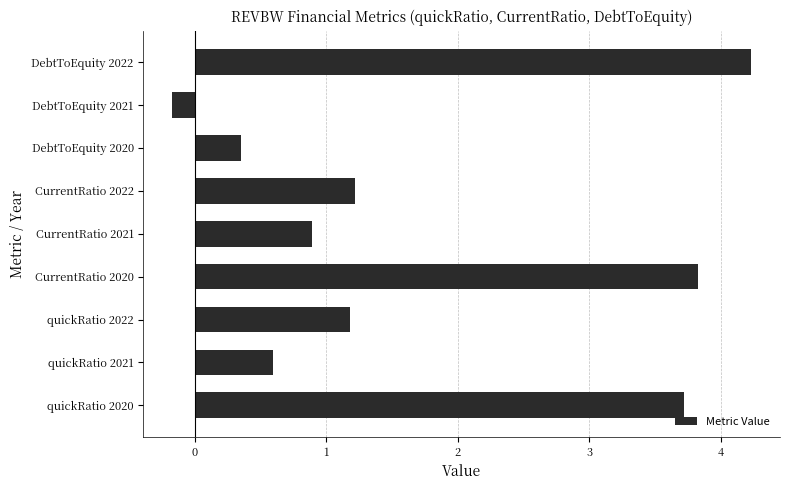

What is the sum of all values?

15.8